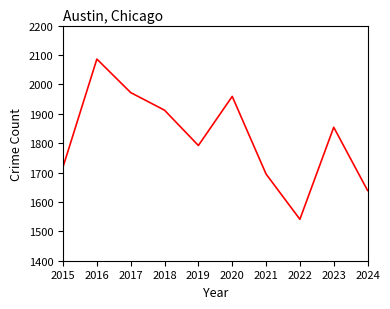

Is it true that the value at 2017 is 2968?

False